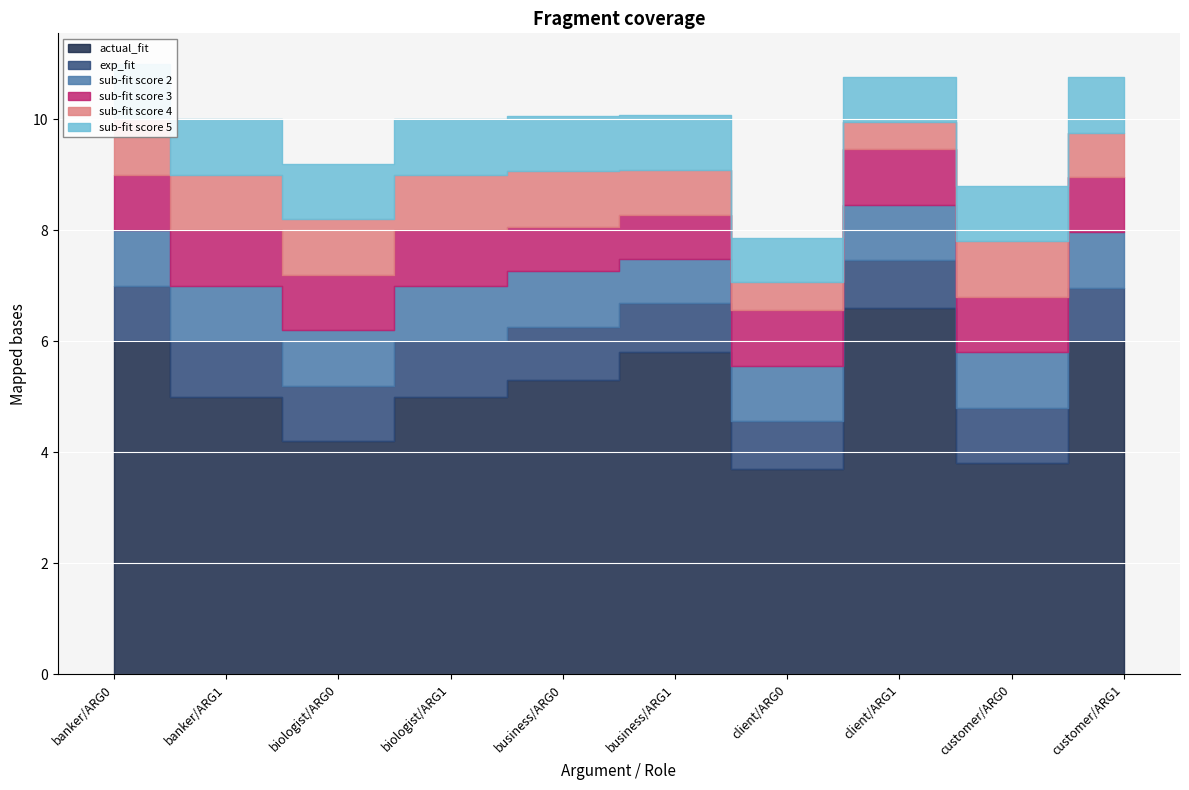

Rank the series by their maximum value, from highest to lowest.

actual_fit, exp_fit, sub-fit score 2, sub-fit score 3, sub-fit score 4, sub-fit score 5